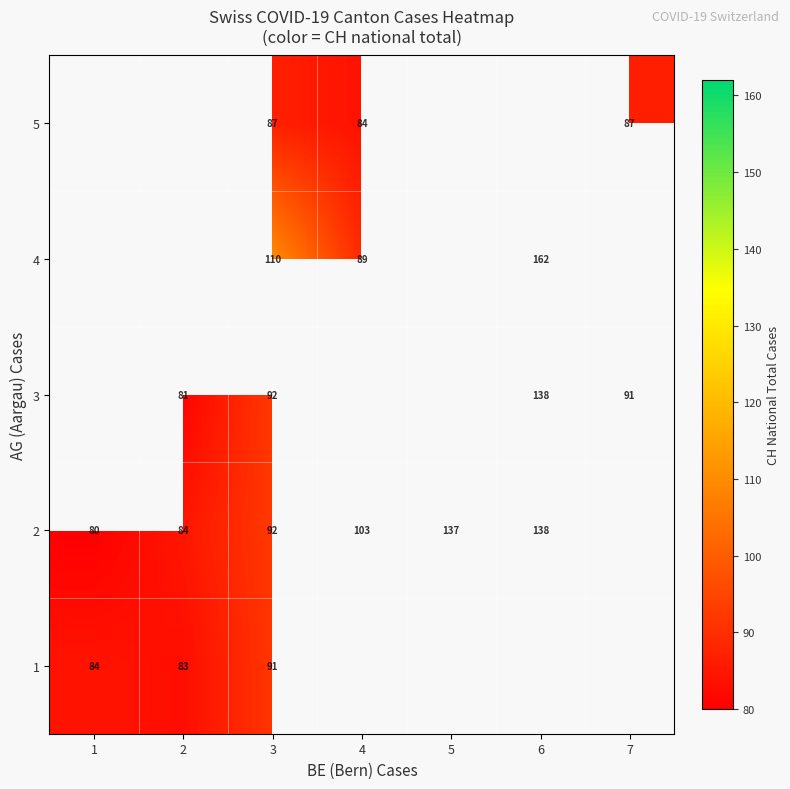

What is the difference between the maximum and minimum values in the 2 series?

58.0